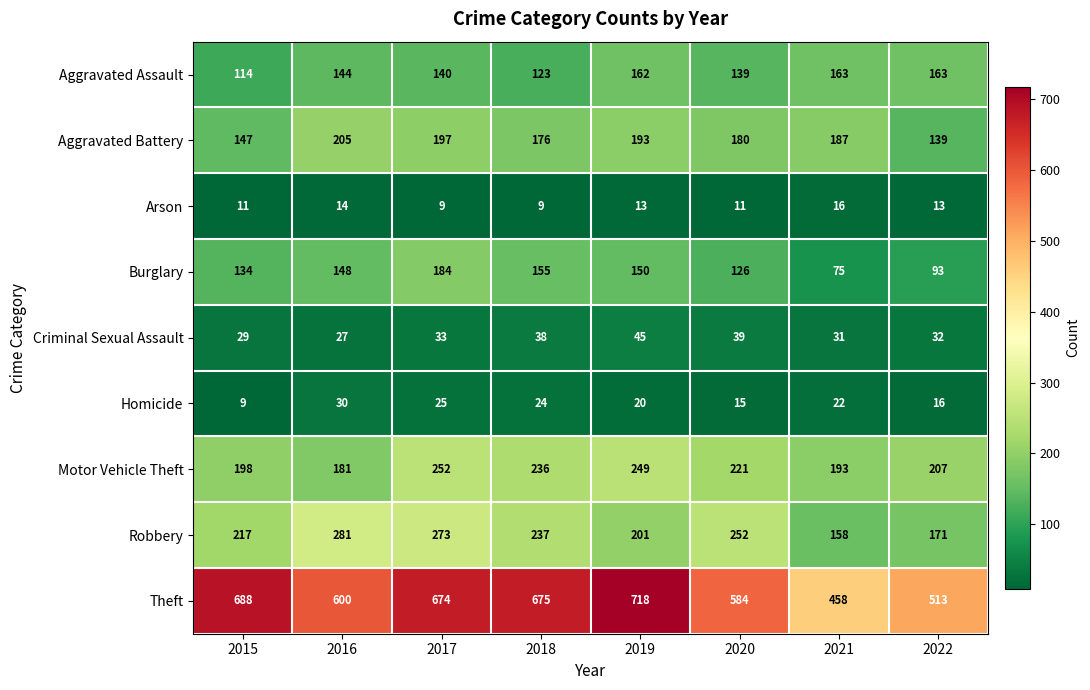

At which label does Aggravated Battery first exceed 187?

2016